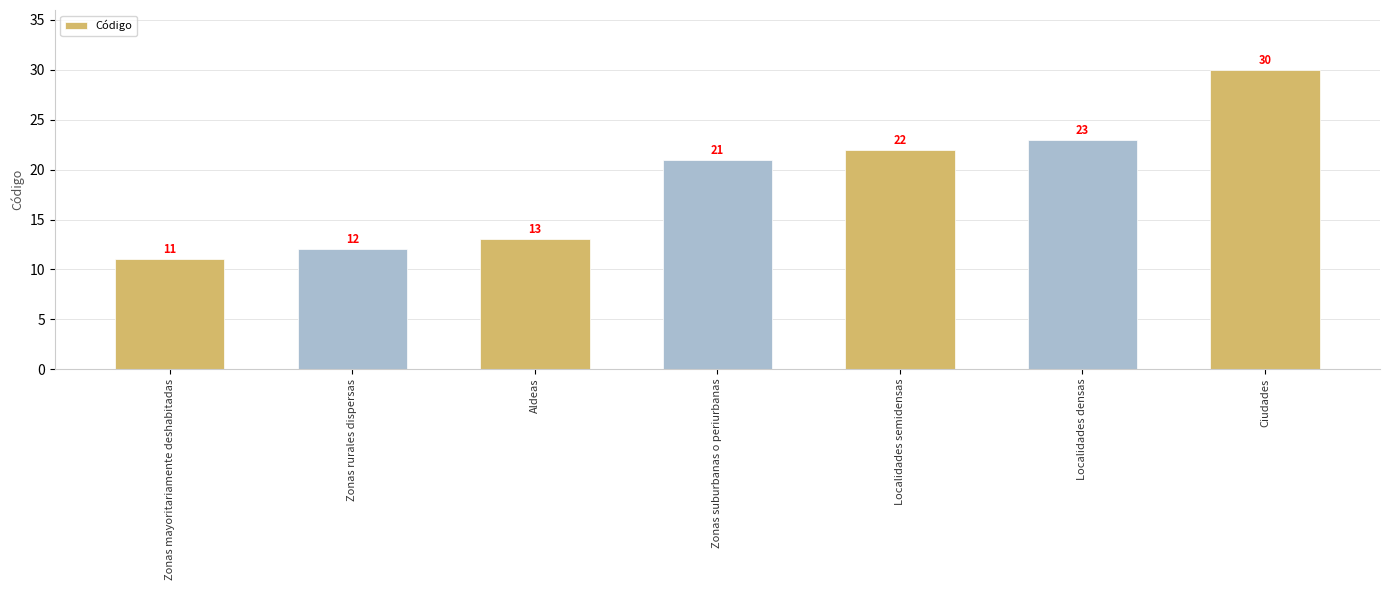

The chart shows a value of 21 at Zonas suburbanas o periurbanas. True or false?

True